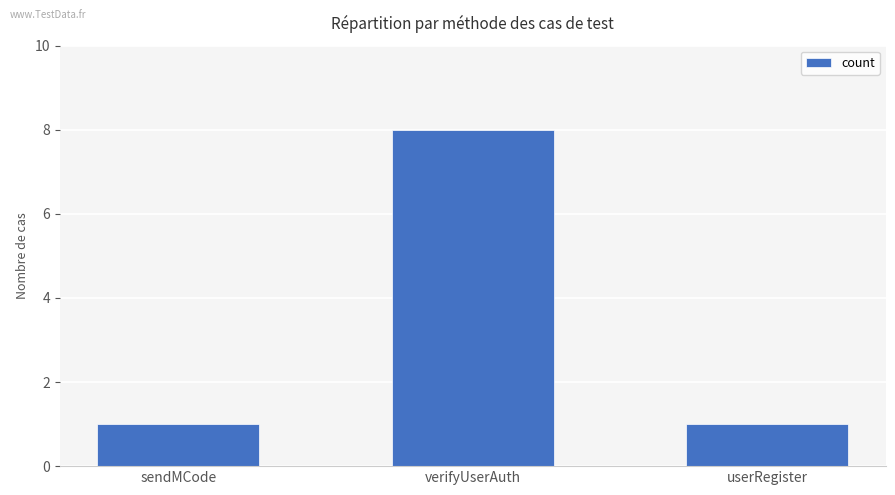

The value at verifyUserAuth is 8. True or false?

True